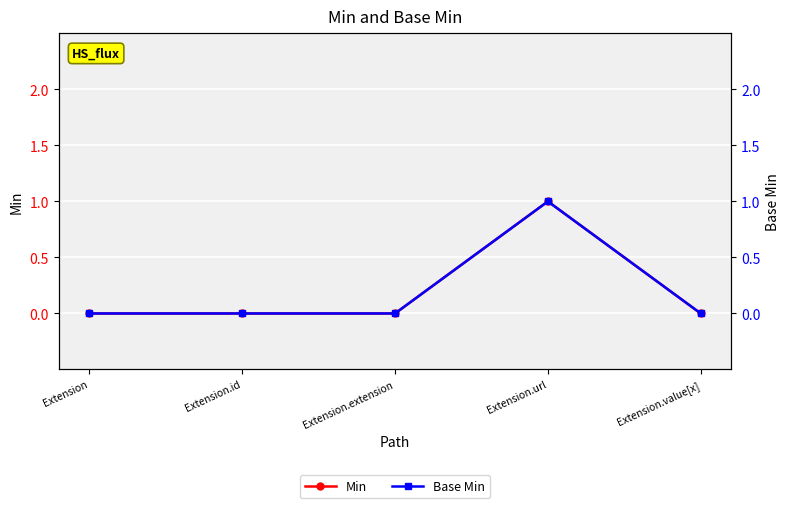

The value of Min at Extension.extension is 0. True or false?

True